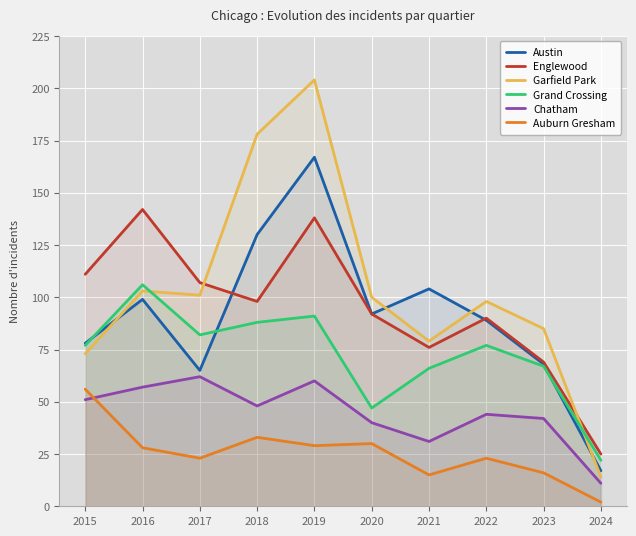

Reading left to right, list all the values displayed in this chart.

Austin: 2015=78	2016=99	2017=65	2018=130	2019=167	2020=92	2021=104	2022=89	2023=68	2024=17
Englewood: 2015=111	2016=142	2017=107	2018=98	2019=138	2020=92	2021=76	2022=90	2023=69	2024=25
Garfield Park: 2015=73	2016=103	2017=101	2018=178	2019=204	2020=100	2021=79	2022=98	2023=85	2024=14
Grand Crossing: 2015=77	2016=106	2017=82	2018=88	2019=91	2020=47	2021=66	2022=77	2023=67	2024=22
Chatham: 2015=51	2016=57	2017=62	2018=48	2019=60	2020=40	2021=31	2022=44	2023=42	2024=11
Auburn Gresham: 2015=56	2016=28	2017=23	2018=33	2019=29	2020=30	2021=15	2022=23	2023=16	2024=2